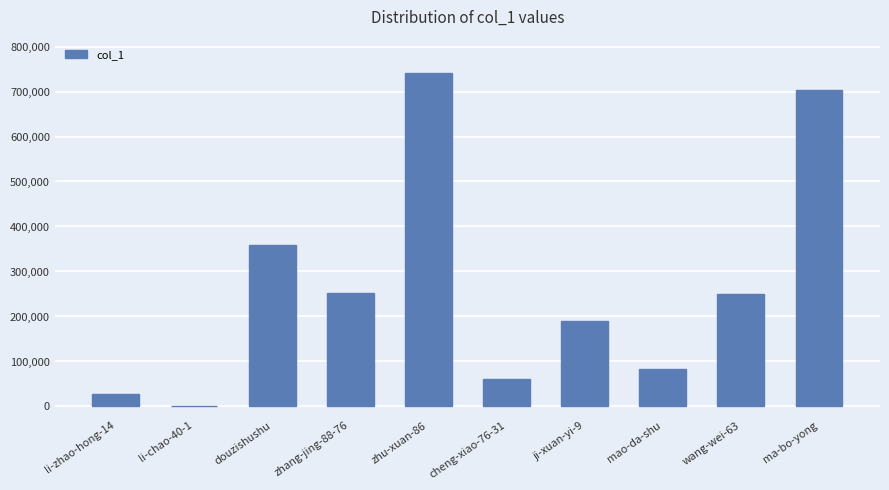

Which label corresponds to the largest value in the chart?

zhu-xuan-86